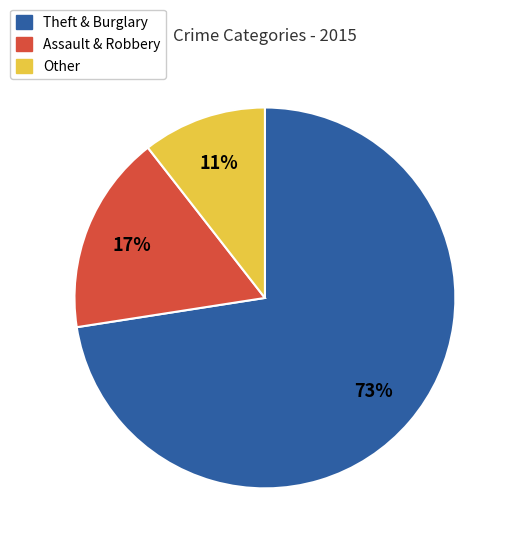

Is the sum of Other and Theft & Burglary greater than half?

Yes